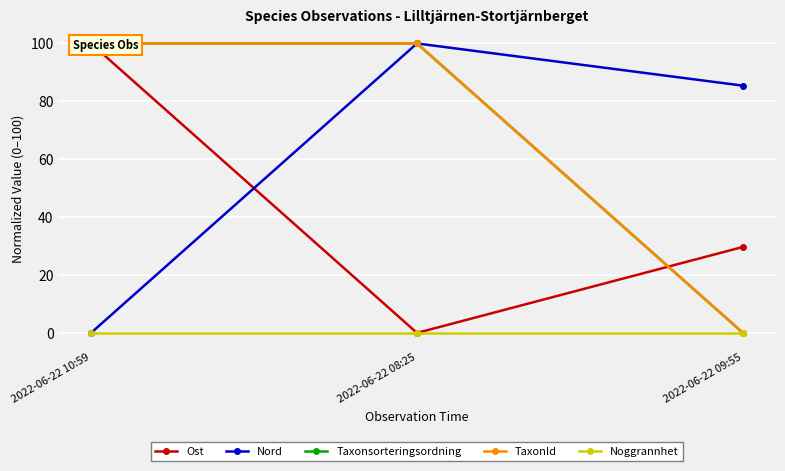

The TaxonId series shows 100.0 at 2022-06-22 08:25. True or false?

True